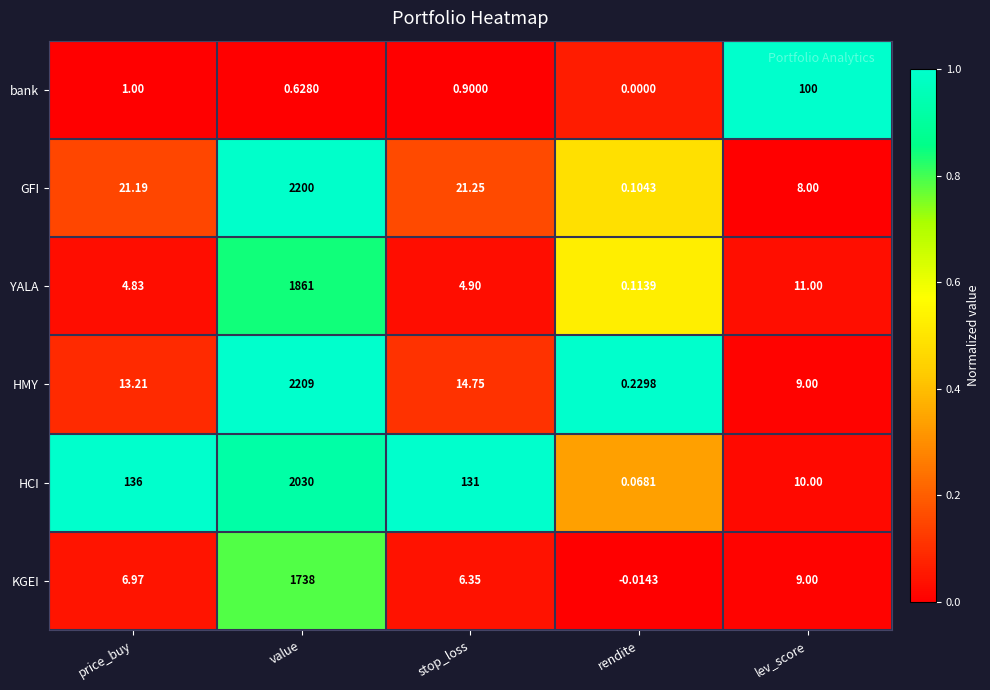

Which series has the widest spread of values?

HMY